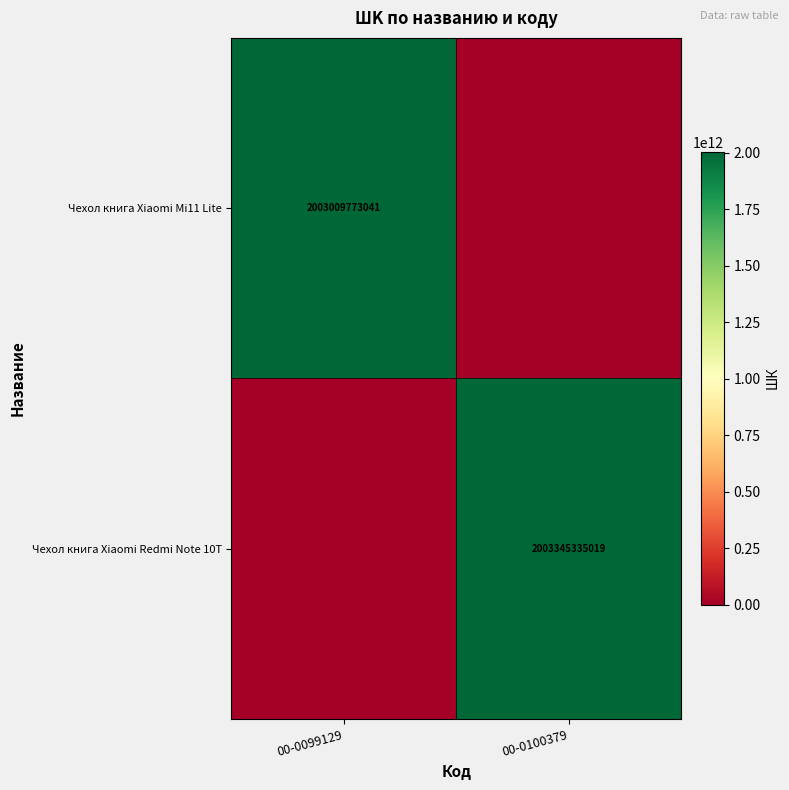

Which category has the highest value across all series?

00-0100379